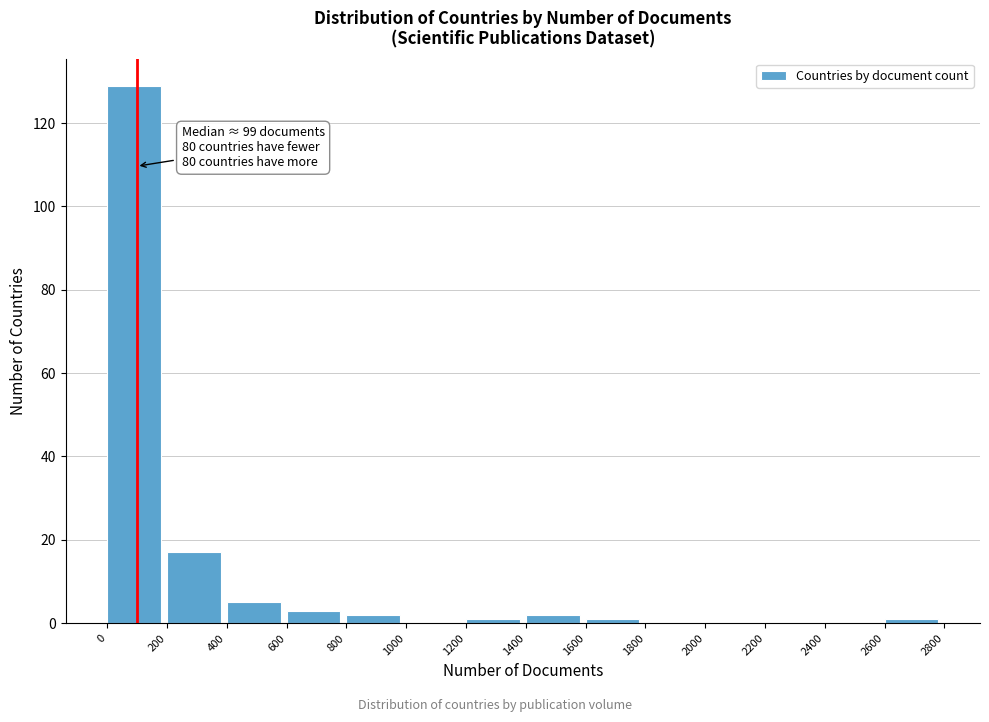

Which range on the x-axis has the tallest bar?

0 to 200